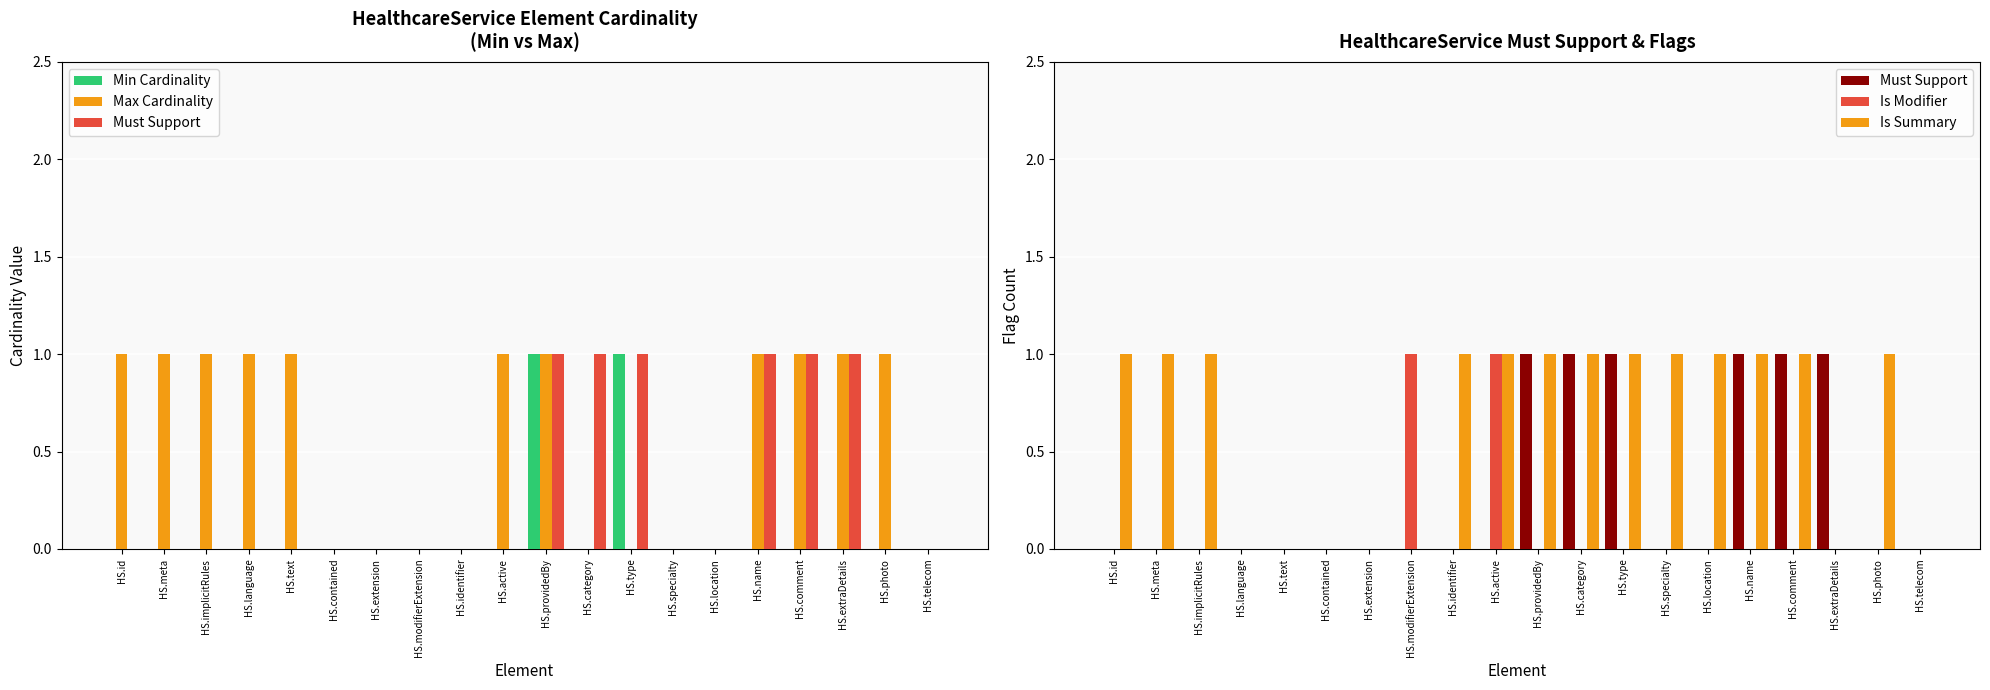

Does the chart contain stacked bars?

No